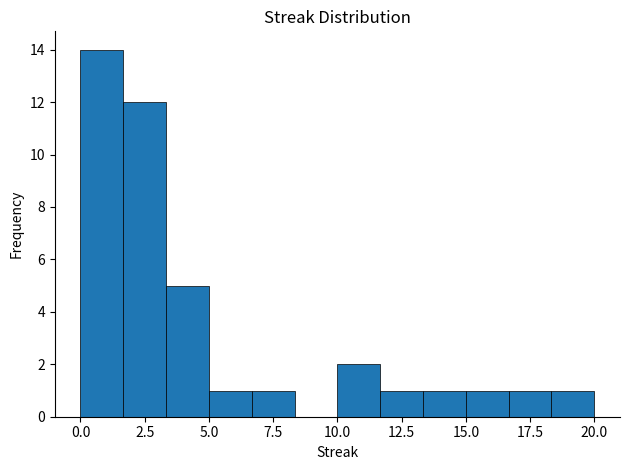

Read against the x-axis, roughly where is the centre of the tallest bar?

1.0